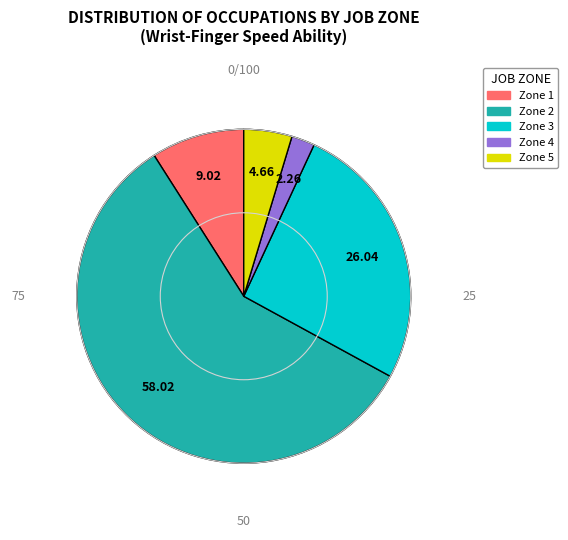

Count the number of slices in the pie.

5